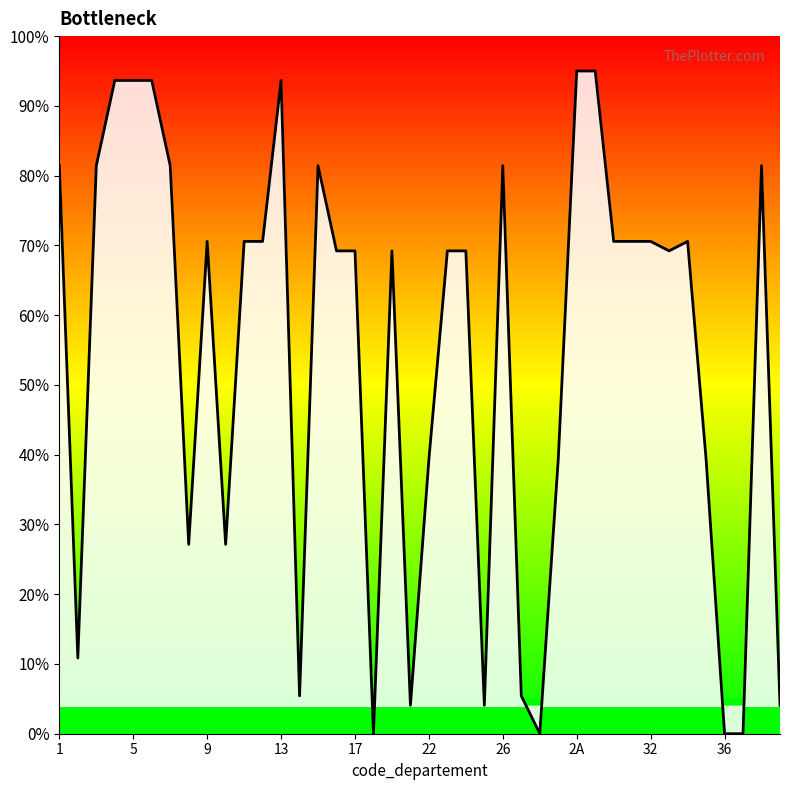

What is the difference between the maximum and minimum values?

95.0